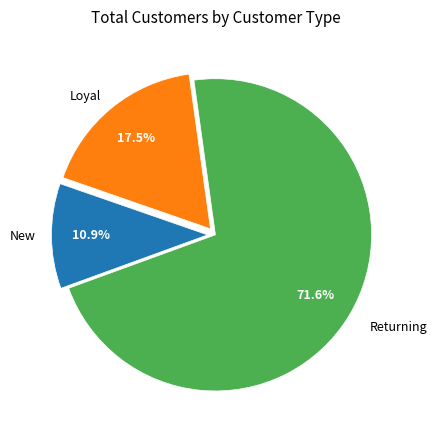

Is there a majority slice in this chart?

Yes